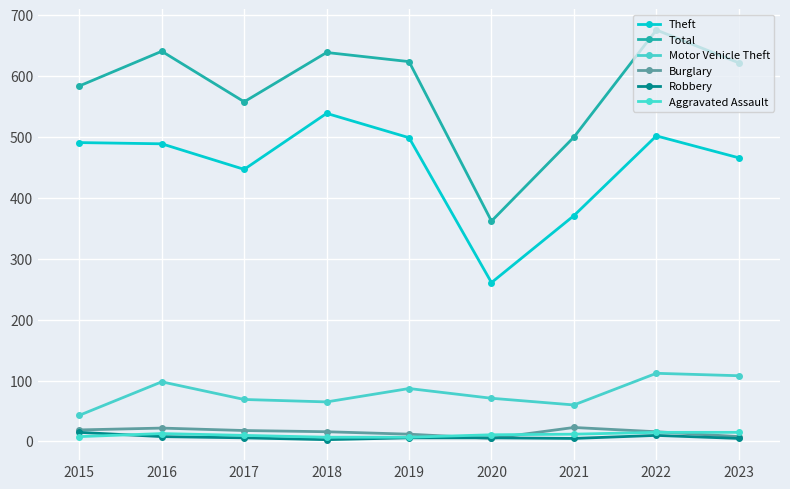

Is this an area chart (filled region under the line)?

No